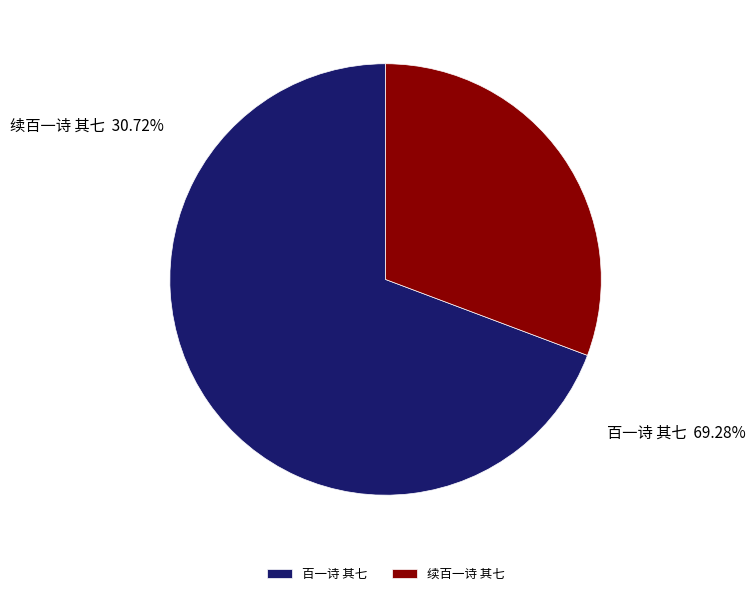

True or false: 续百一诗 其七 accounts for 31% of the total.

True